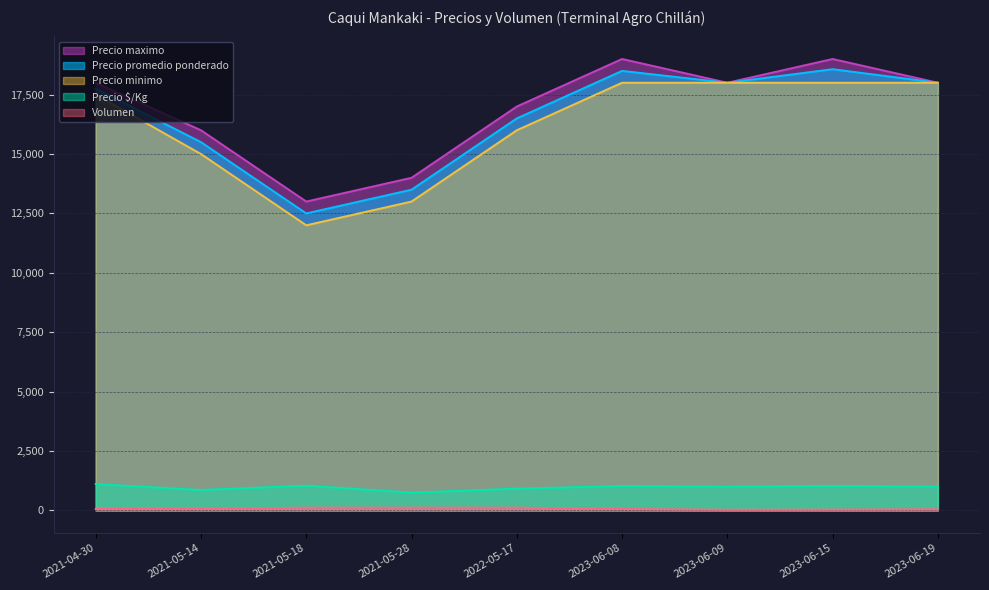

How many categories are shown in the chart?

9